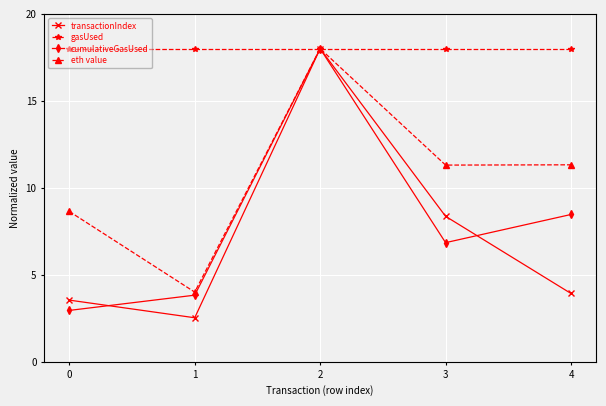

What is the value of the transactionIndex point at the 5th from the left?

3.9